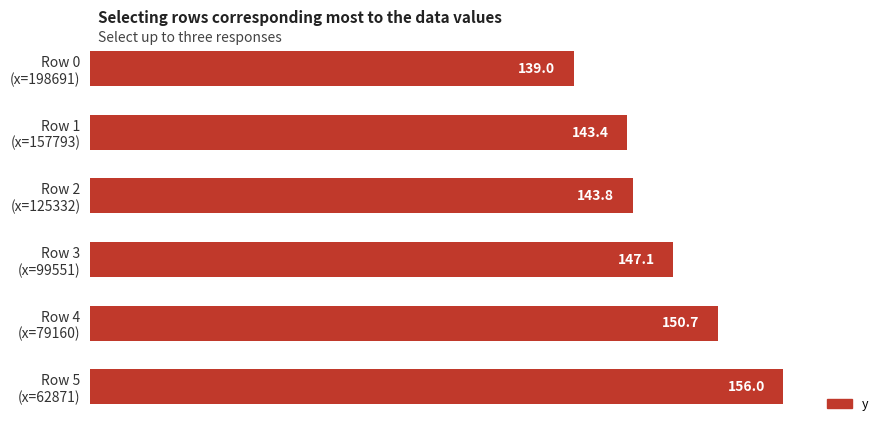

Are the bars horizontal?

Yes